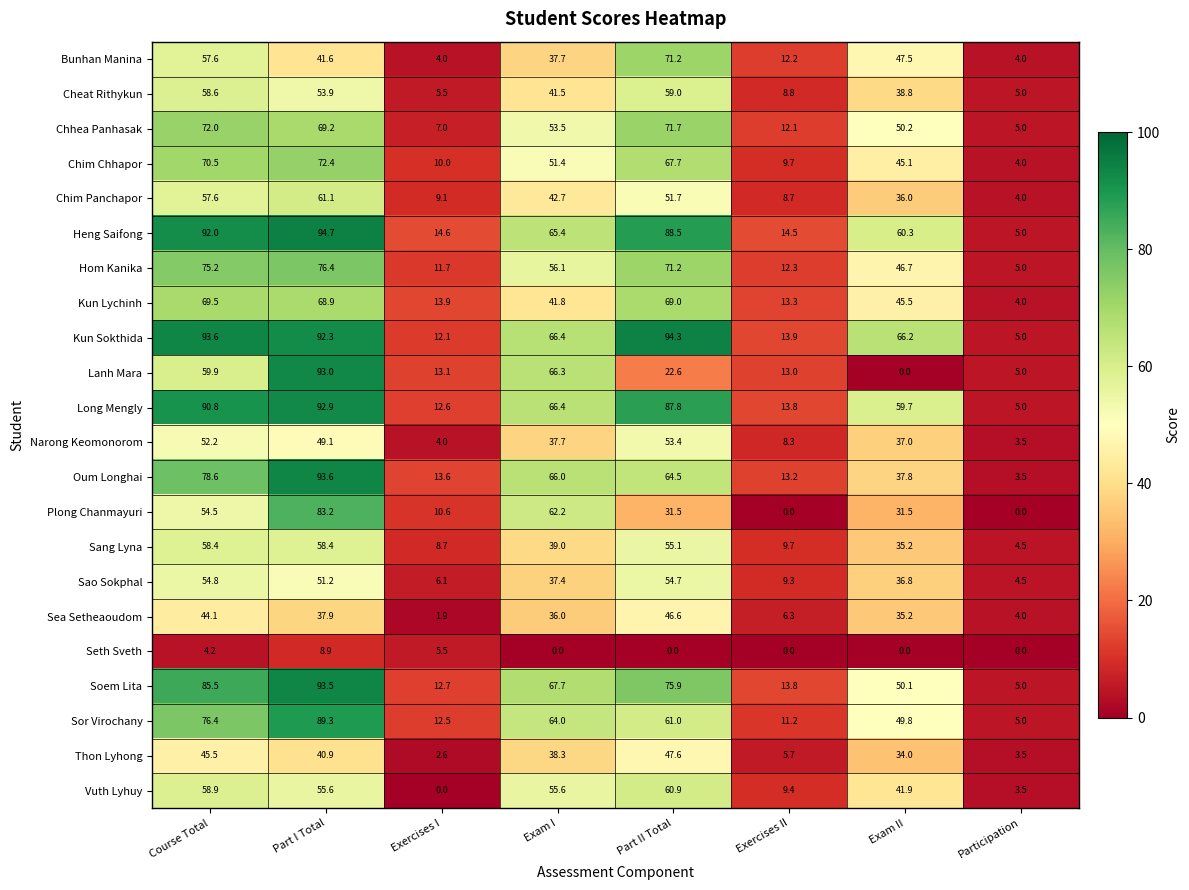

Which series changed the most between Exam I and Exercises II?

Plong Chanmayuri